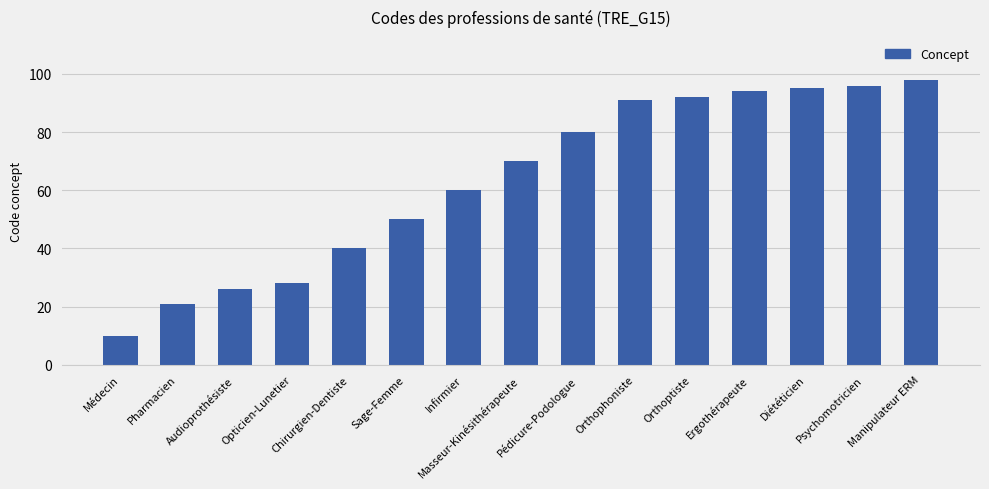

The value at Diététicien is 95. True or false?

True